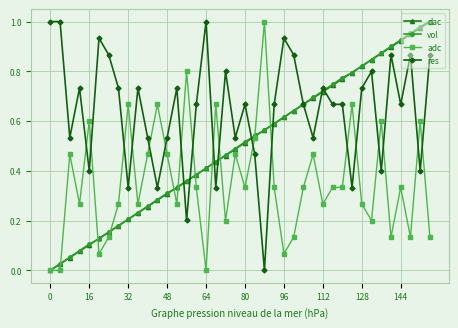

True or false: dac has more than 0 points higher than both neighbors.

False